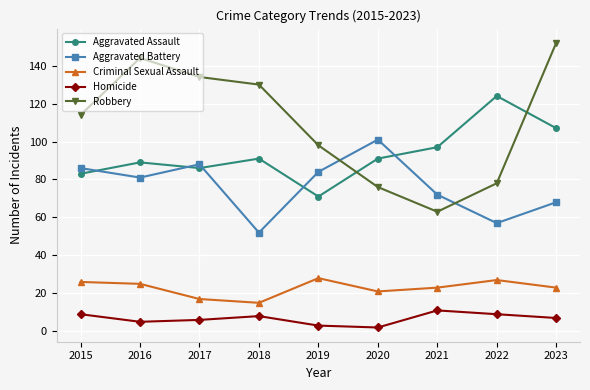

True or false: Aggravated Assault has more than 0 points higher than both neighbors.

True